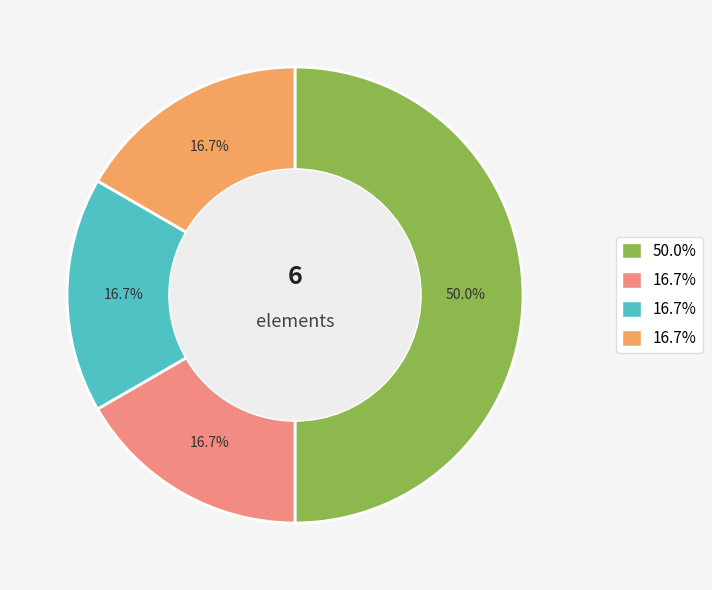

Count the number of slices in the pie.

4